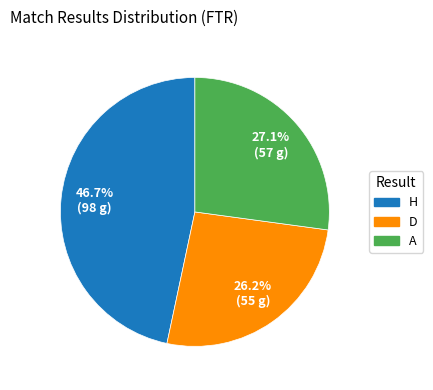

Which category has the biggest portion of the pie?

H